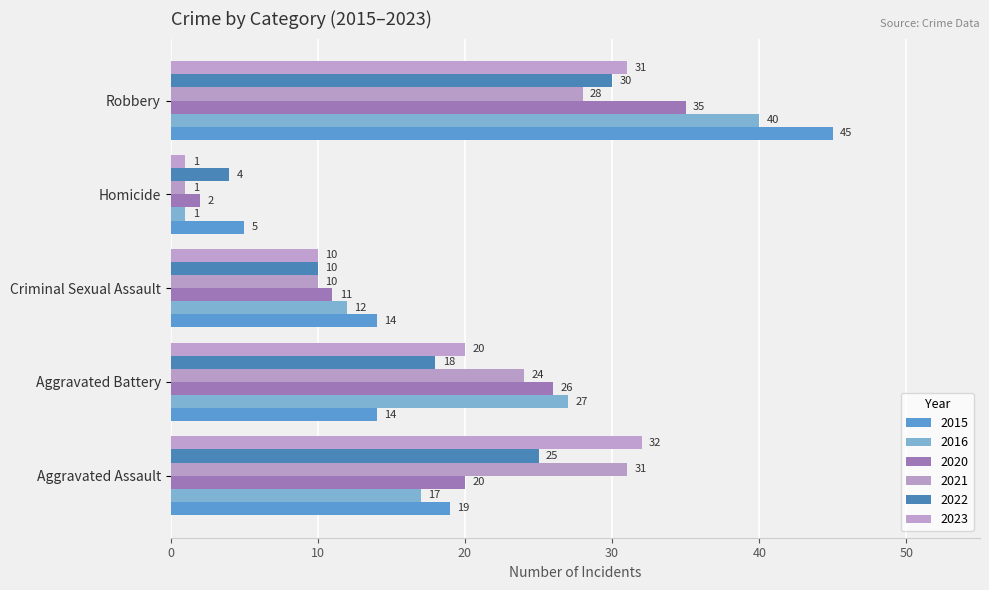

Between Aggravated Battery and Robbery, which series saw the biggest shift?

2015